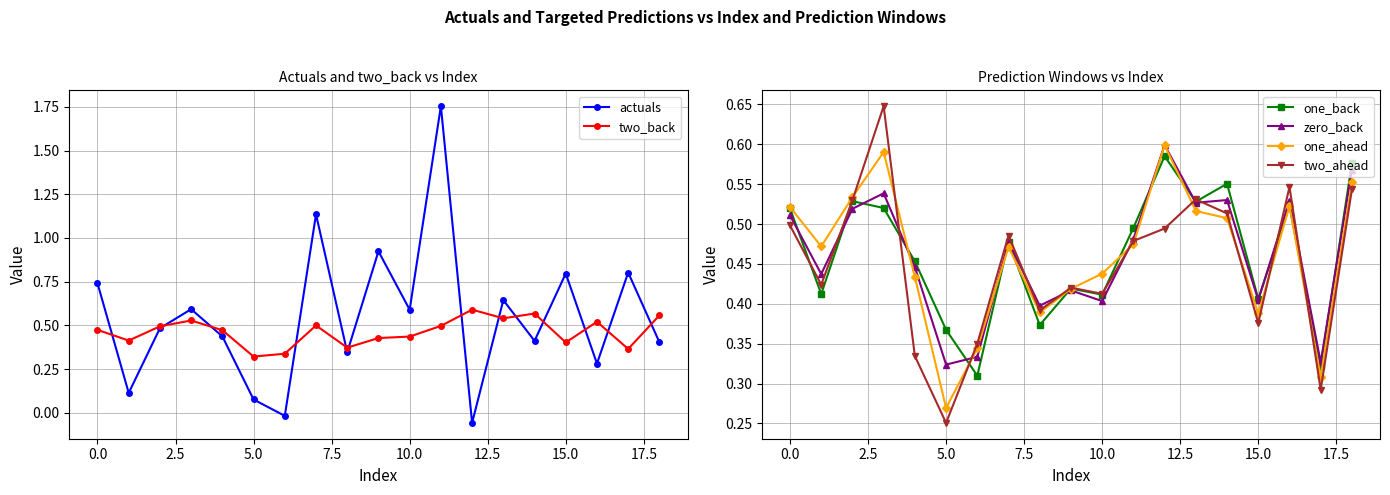

Is it true that one_back equals 0.7 at 15.0?

False